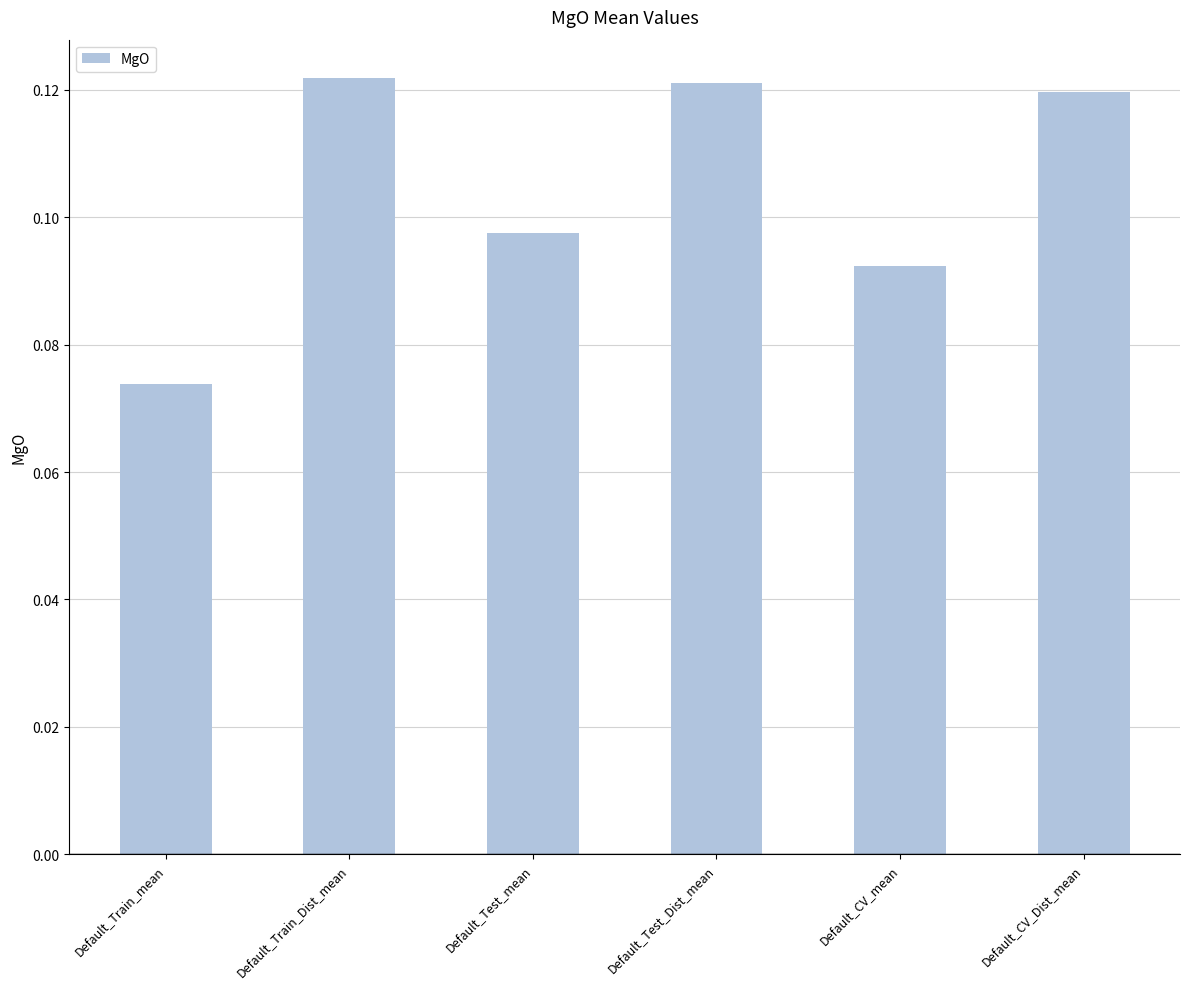

Which label corresponds to the smallest value in the chart?

Default_Train_mean